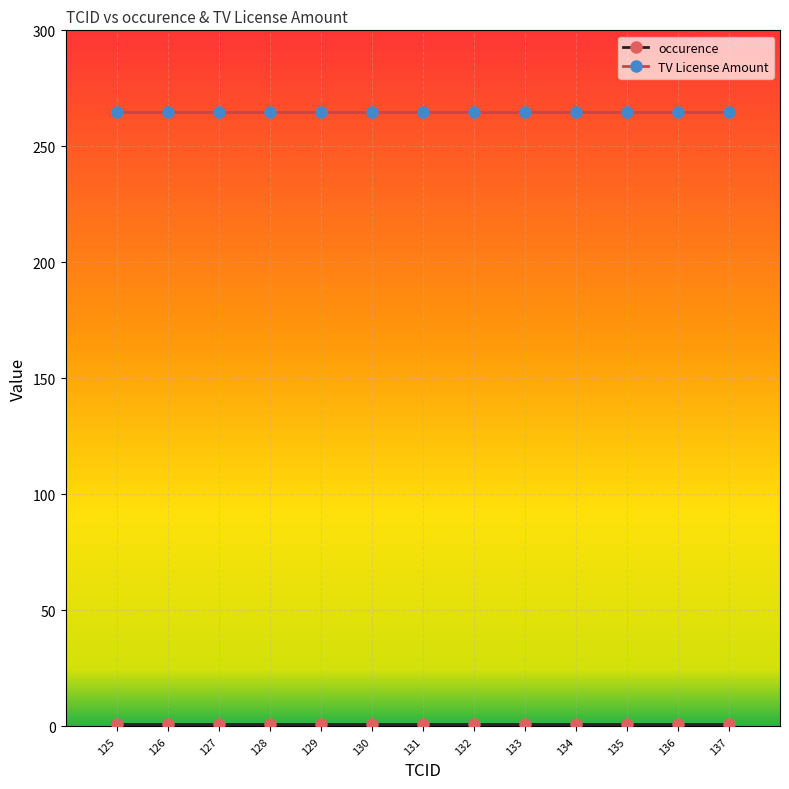

What is the average value of the TV License Amount series?

265